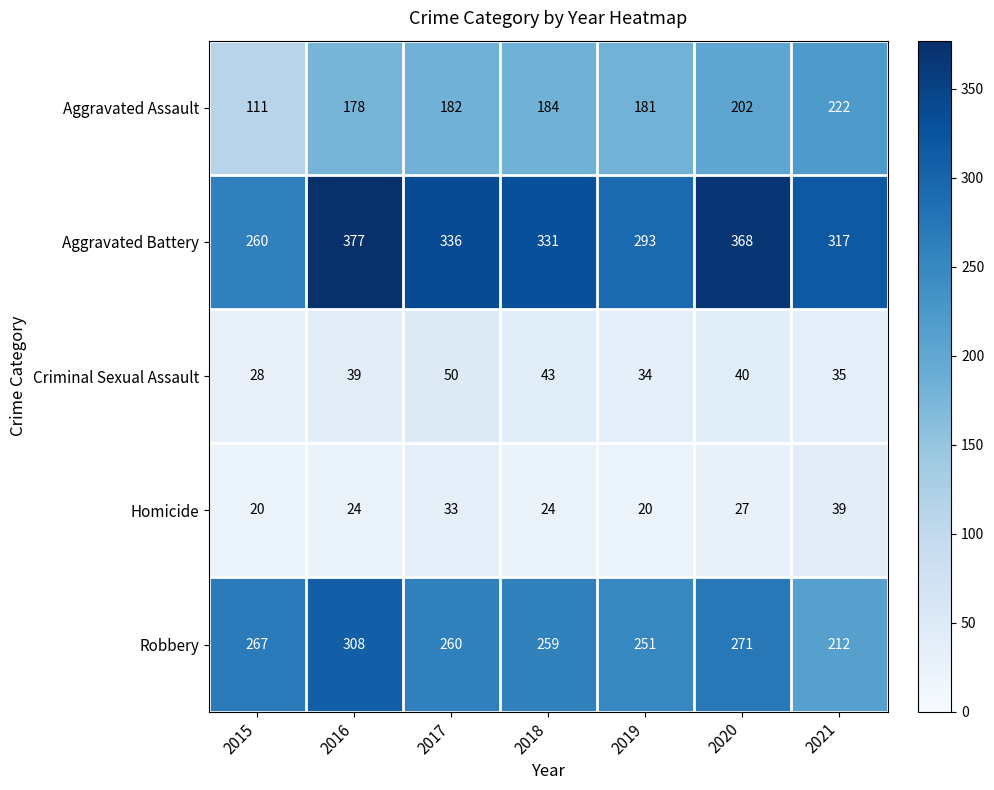

What is the total value across all series at 2017?

861